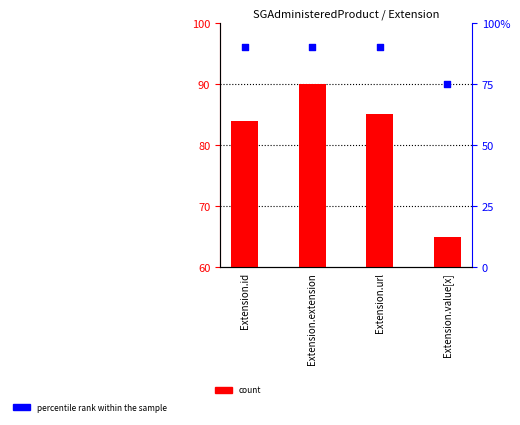

Between Extension.value[x] and Extension.url, which is larger?

Extension.url